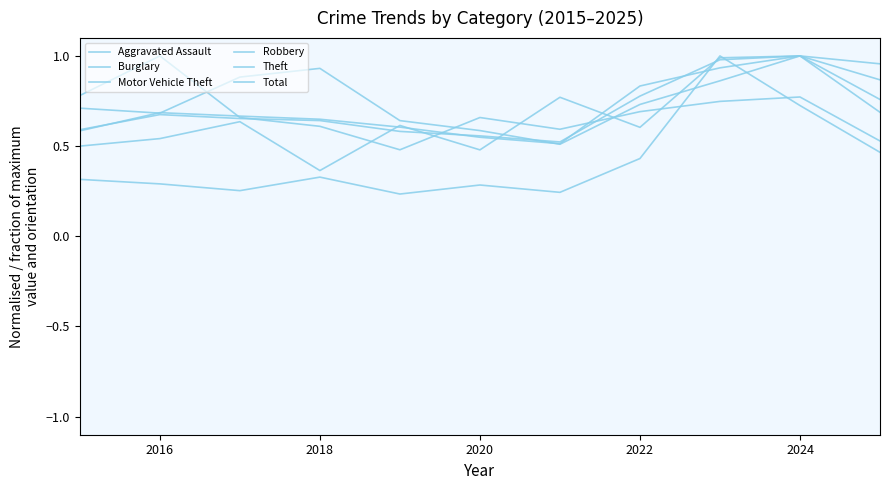

List the series in order of their peak value, highest first.

Aggravated Assault, Burglary, Motor Vehicle Theft, Robbery, Theft, Total